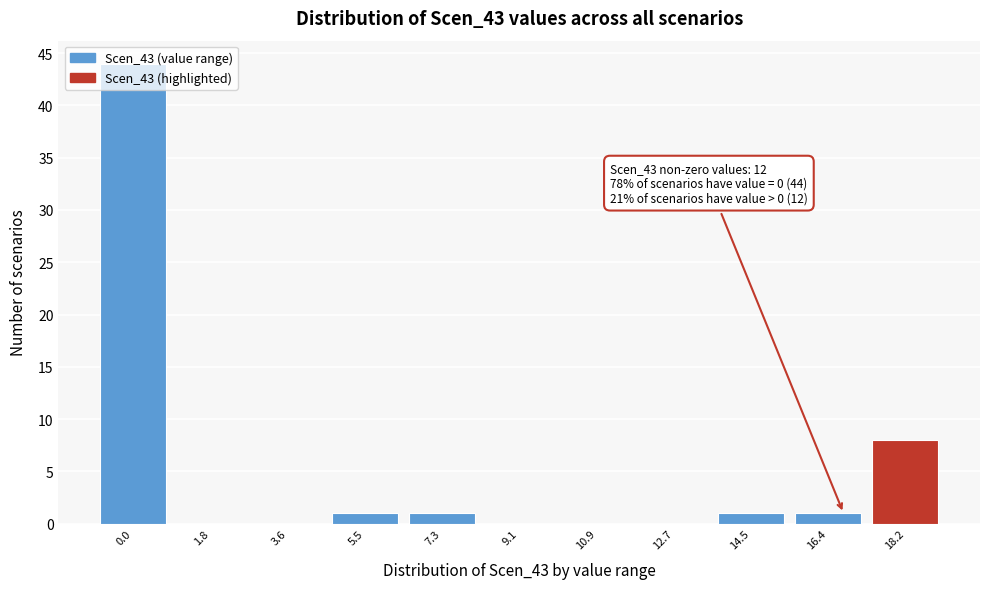

What is the change in value from 10.9 to 18.2?

+8